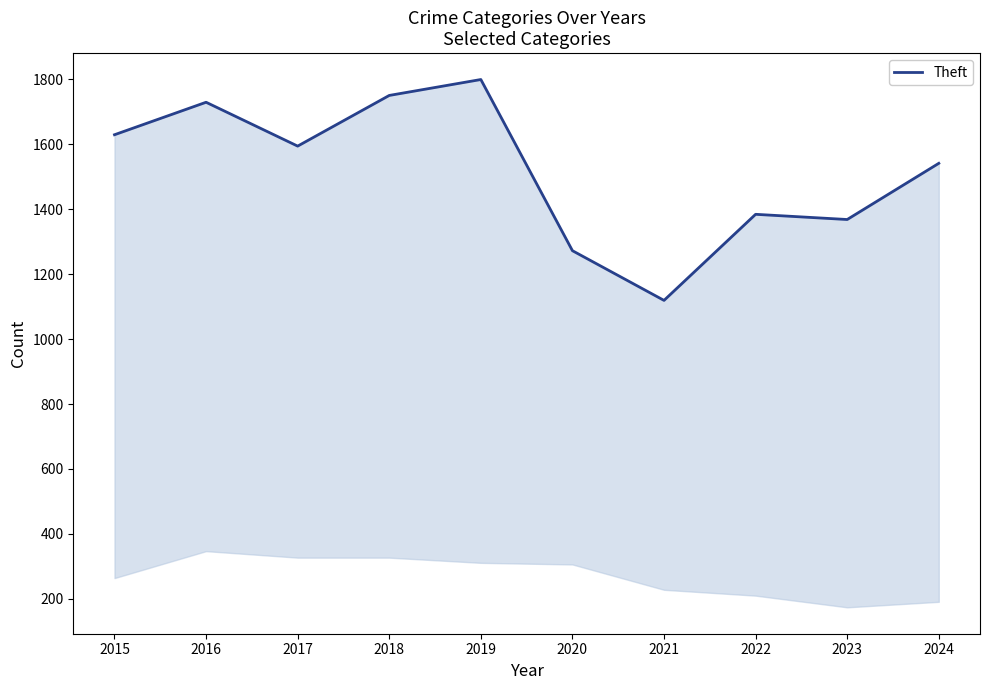

What is the difference between the maximum and second lowest values?

527